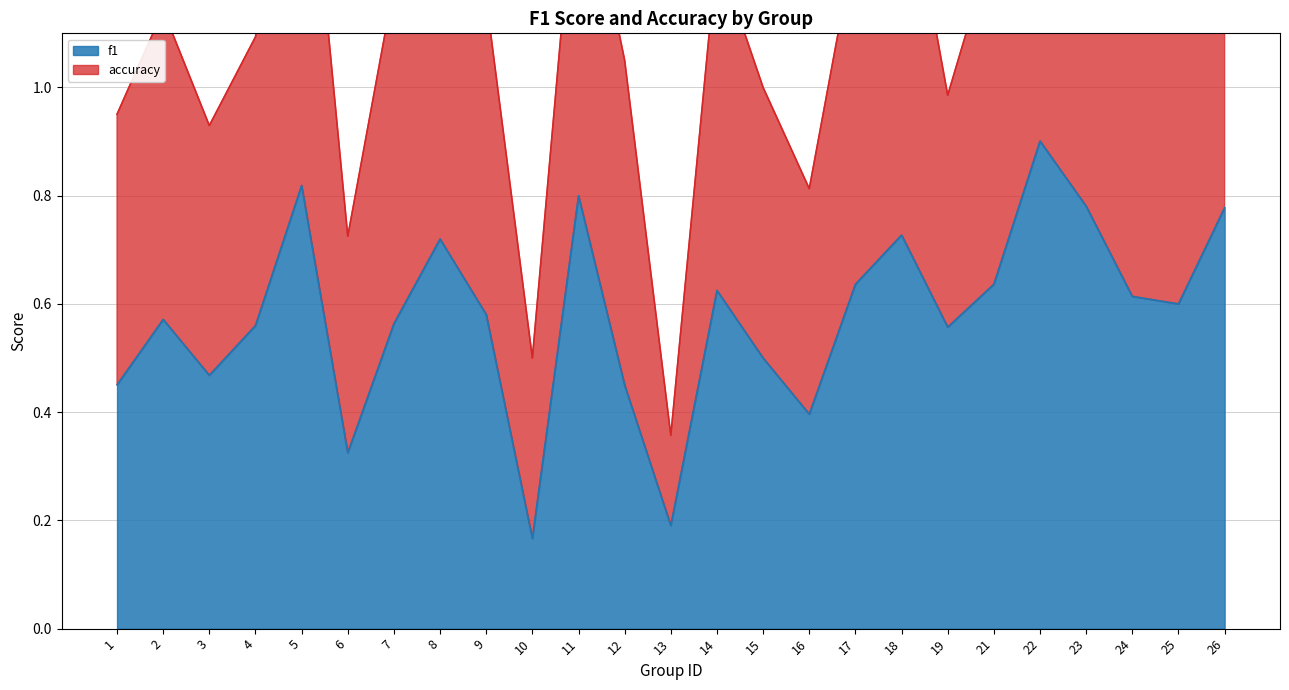

How many lines are shown in the chart?

2